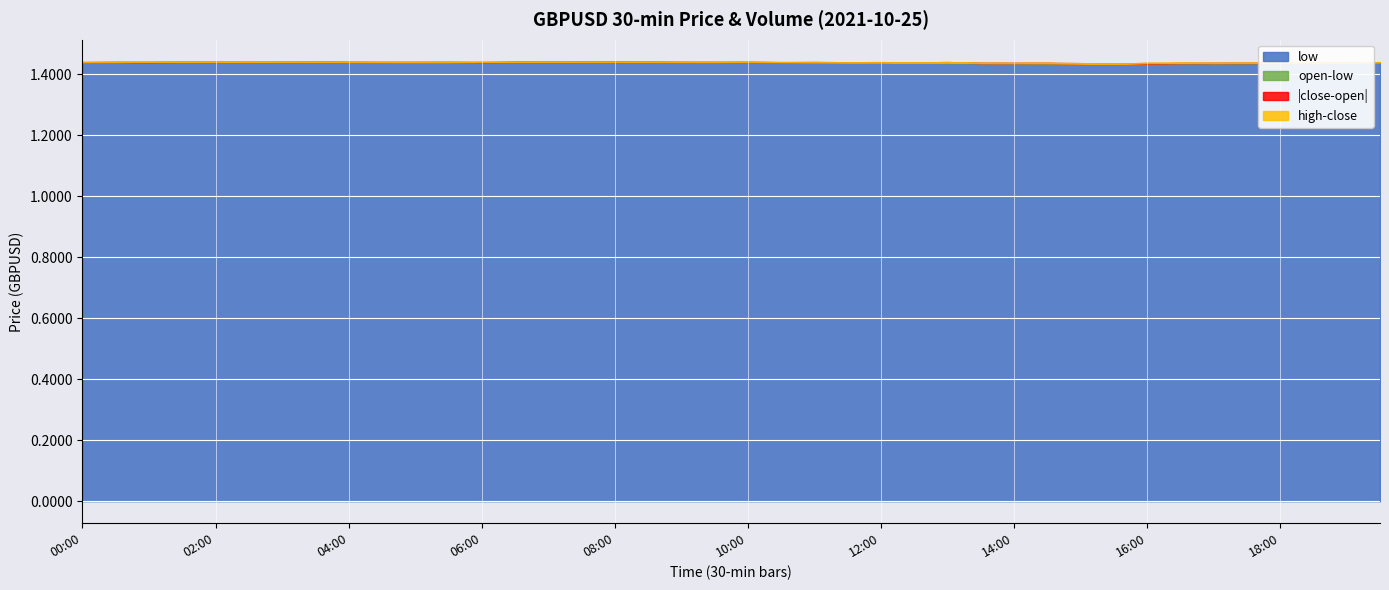

What is the value of the open point at the 26th from the left?

1.4